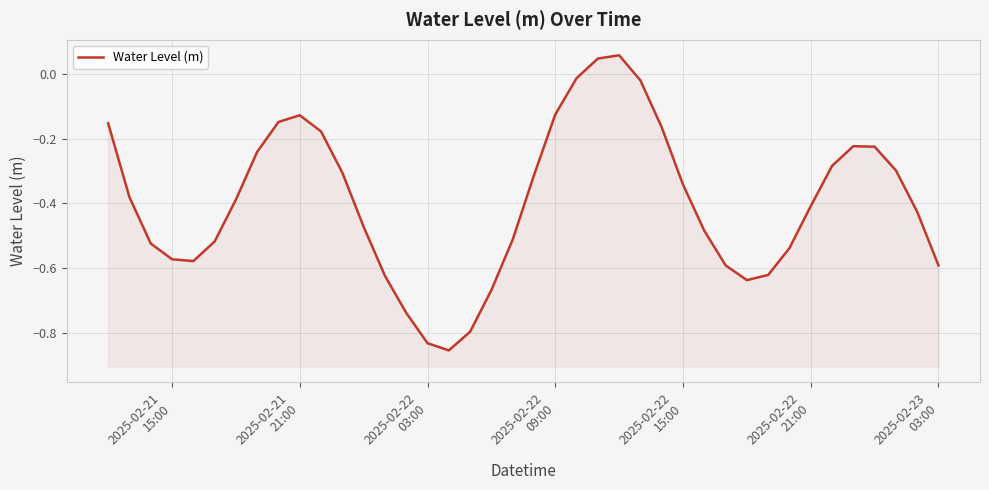

How many interior local peaks (higher than both neighbors) does the data have?

3